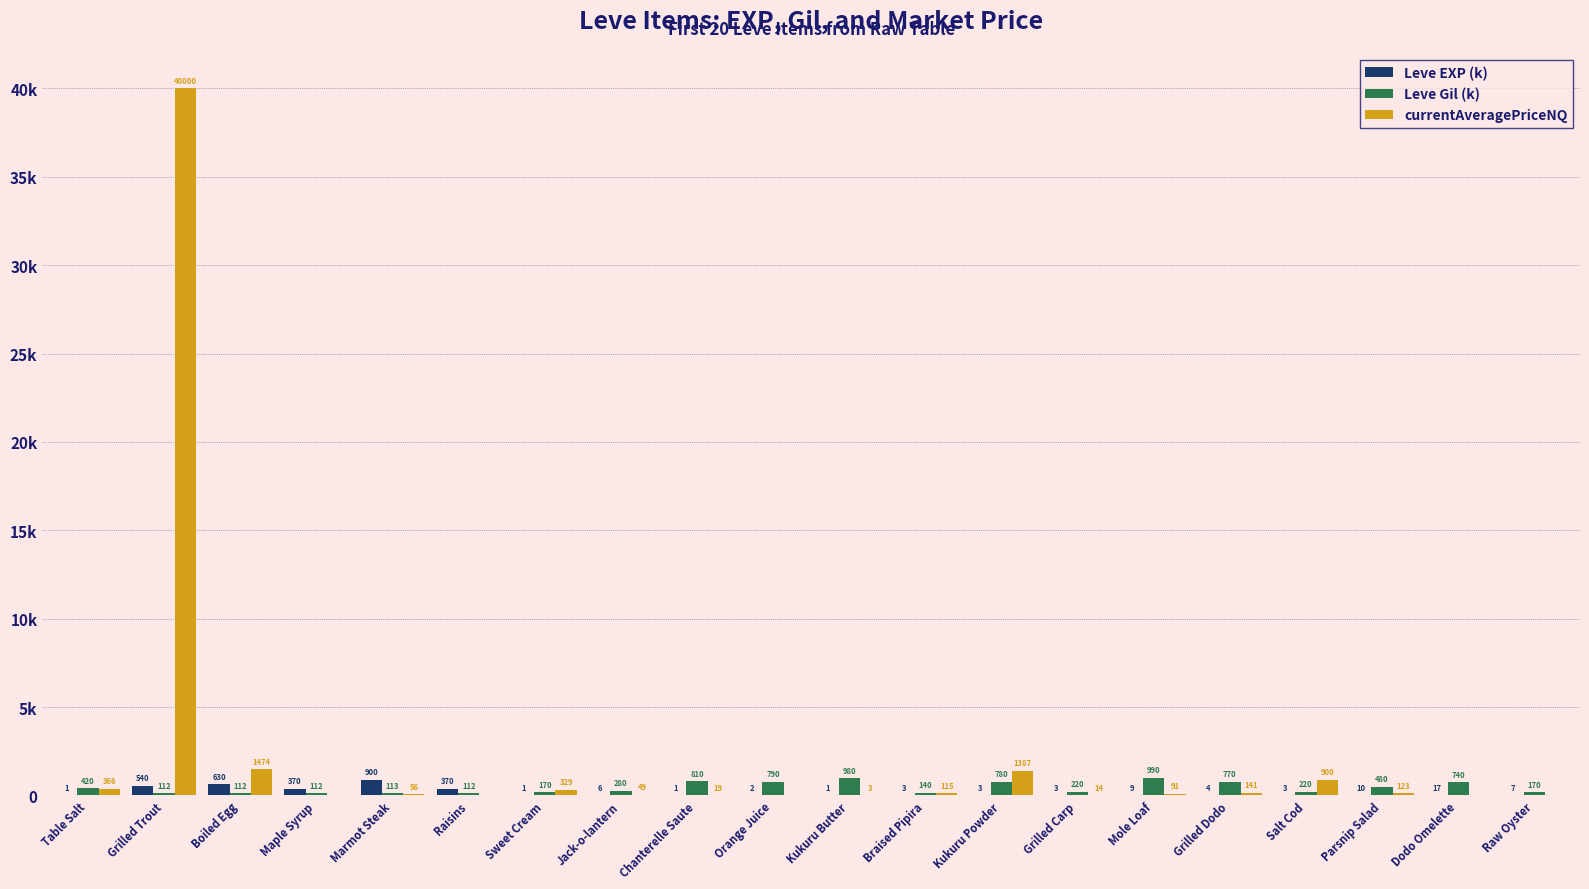

What is the difference between the currentAveragePriceNQ values at Kukuru Powder and Marmot Steak?

1331.5